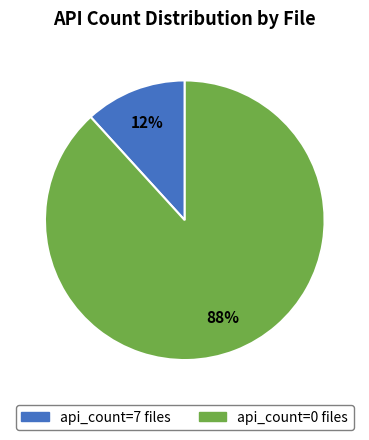

How many segments does this pie chart have?

2